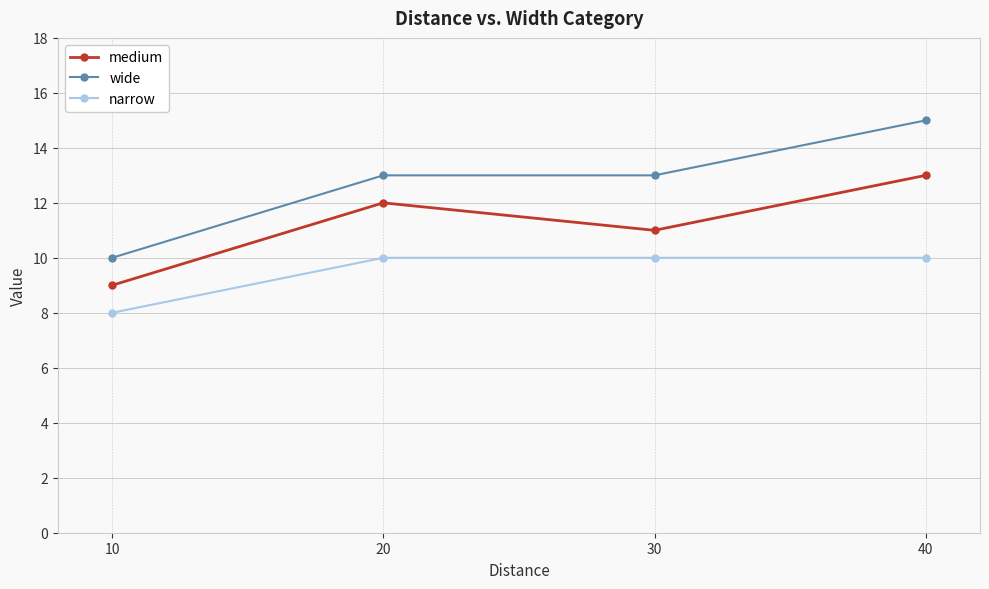

Reading left to right, what are all the values shown in this chart?

medium: 9	12	11	13
wide: 10	13	13	15
narrow: 8	10	10	10